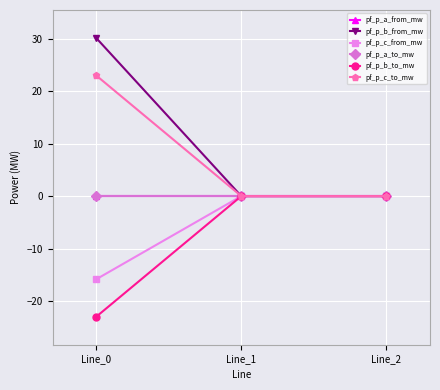

Does the chart have visible grid lines?

Yes